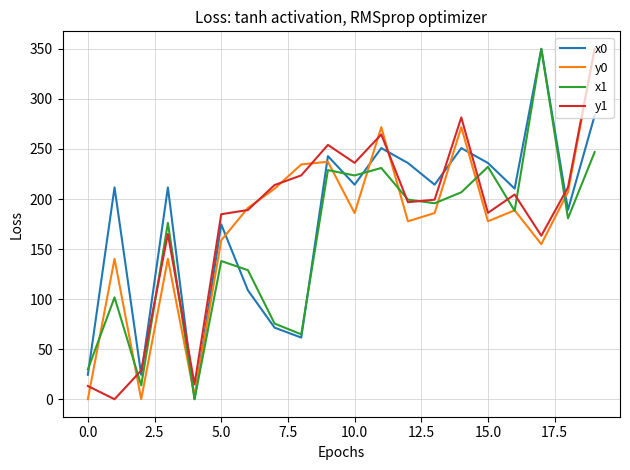

What are all the series names shown in the legend?

x0, y0, x1, y1